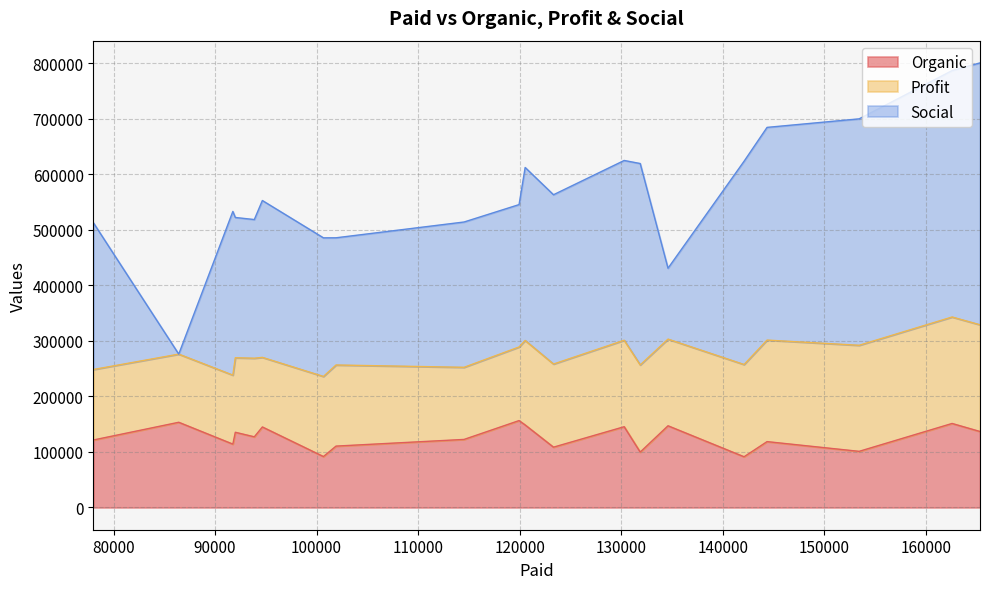

The Organic series shows 127320.0 at 93864. True or false?

True